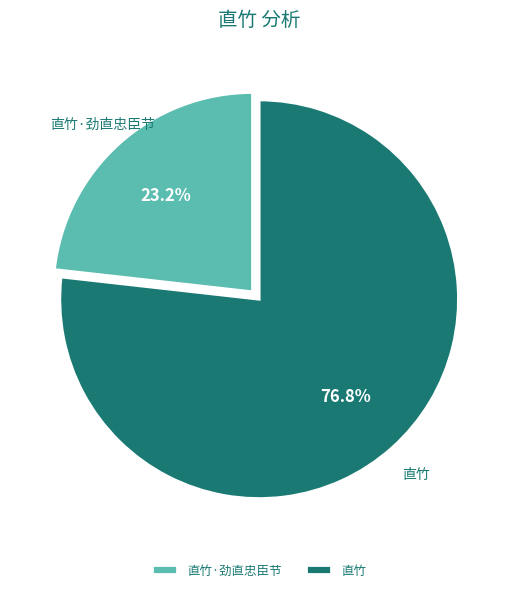

How many slices are in this pie chart?

2